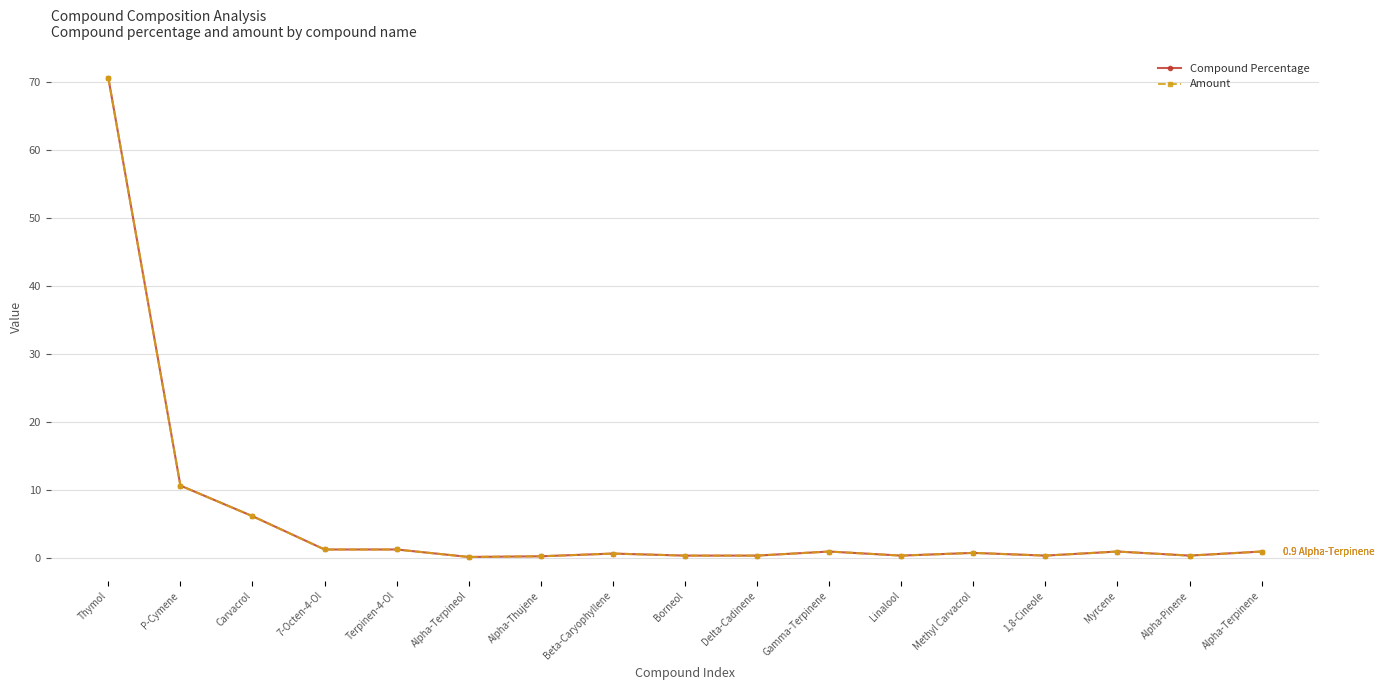

What is the label of the 5th point from the right?

Methyl Carvacrol